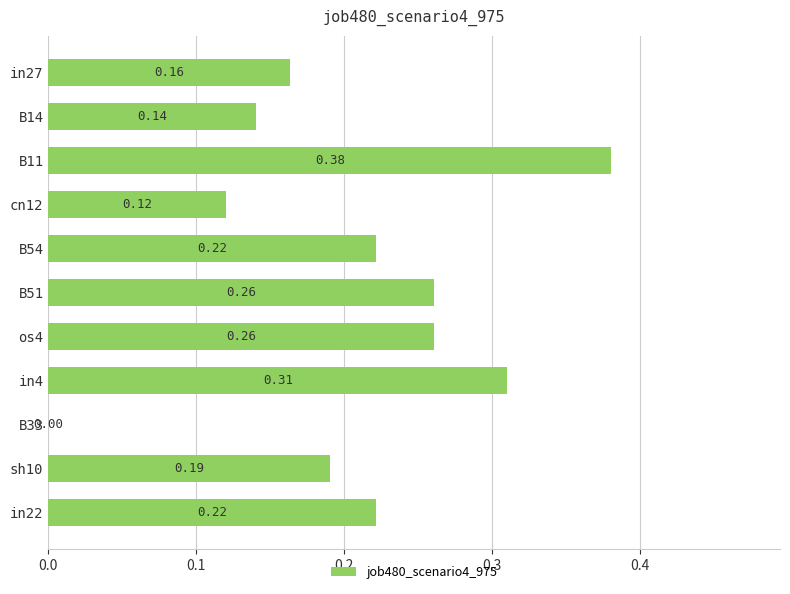

Between os4 and B11, which is larger?

B11